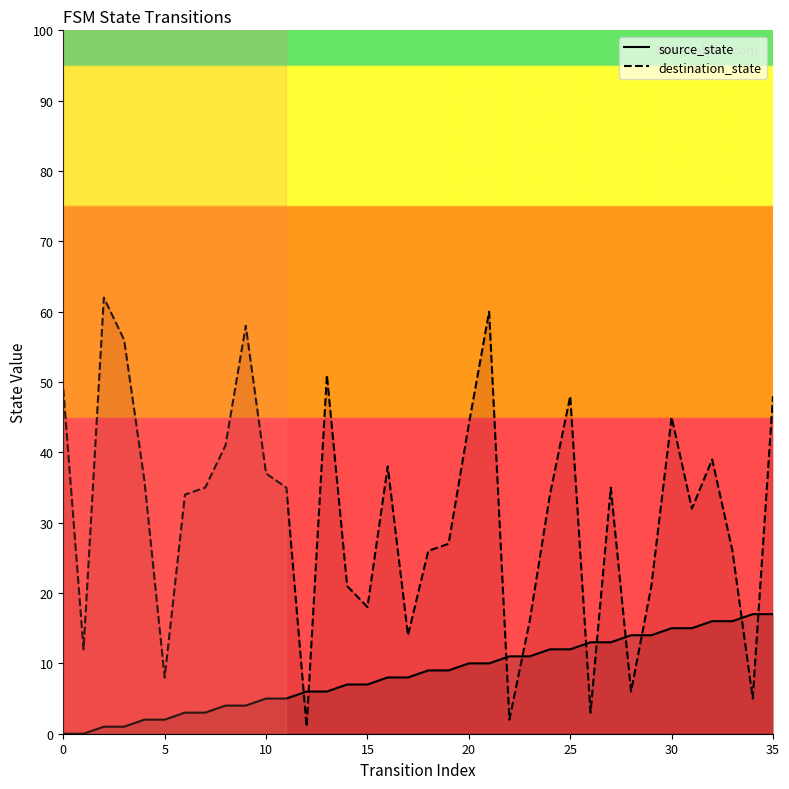

Where do source_state and destination_state first cross each other?

11 and 12